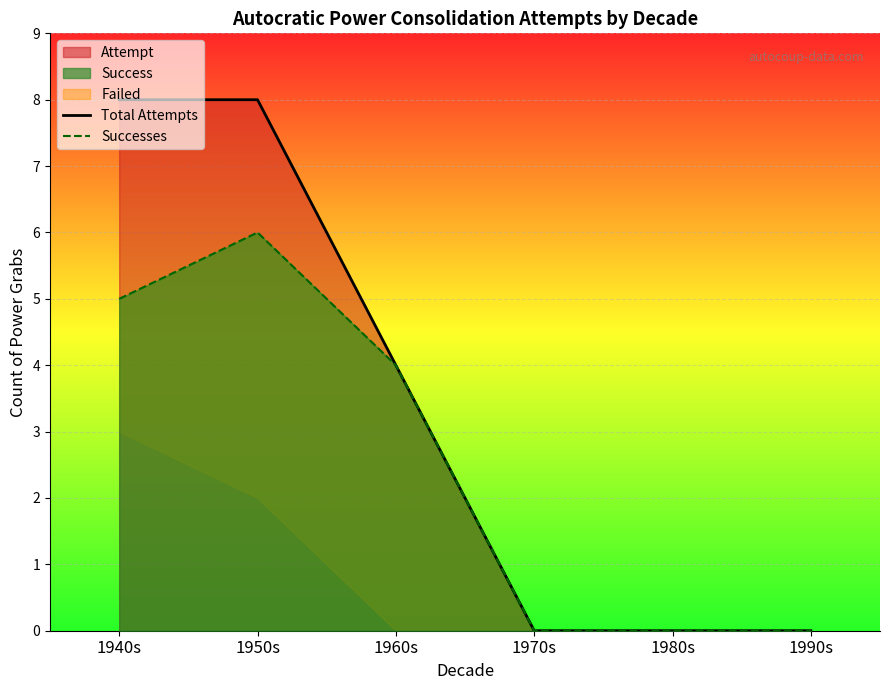

Reading right to left, what are all the values shown in this chart?

Total Attempts: 1990s=0	1980s=0	1970s=0	1960s=4	1950s=8	1940s=8
Successes: 1990s=0	1980s=0	1970s=0	1960s=4	1950s=6	1940s=5